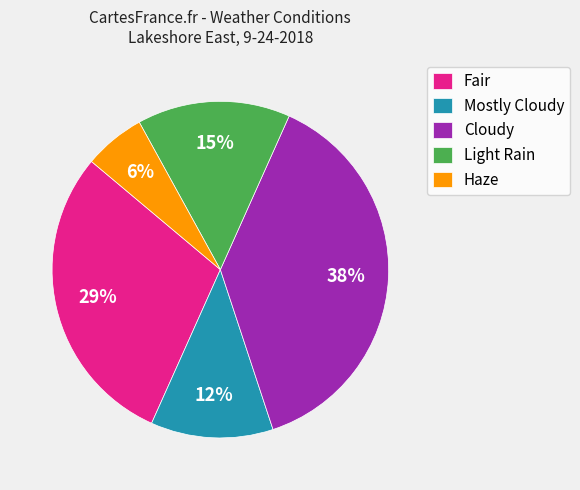

What is the smallest slice in the pie chart?

Haze